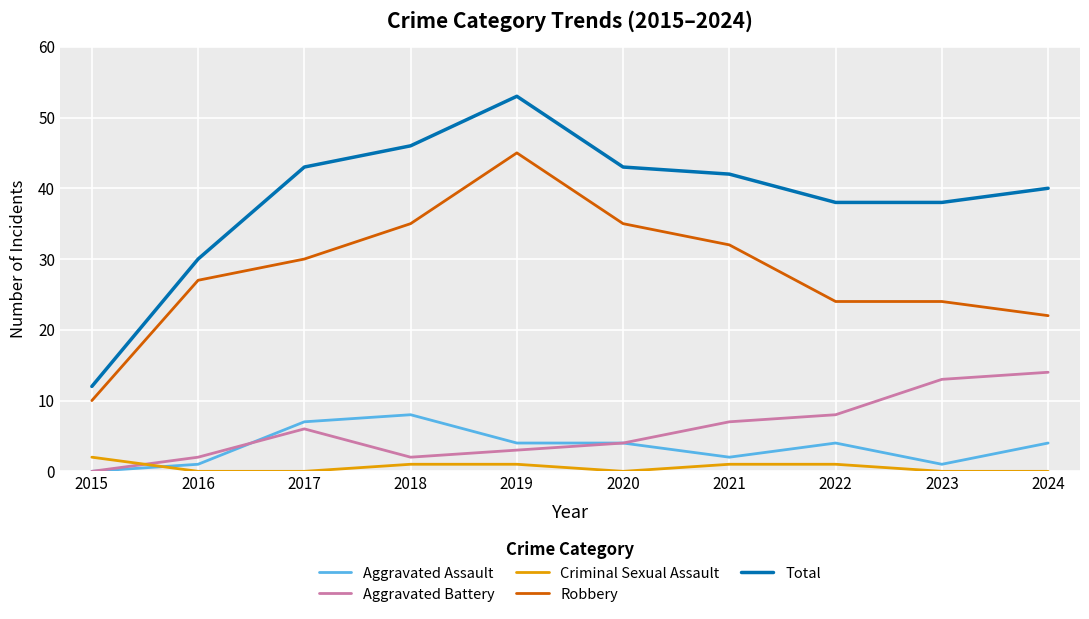

What is the sum of all Aggravated Battery values?

59